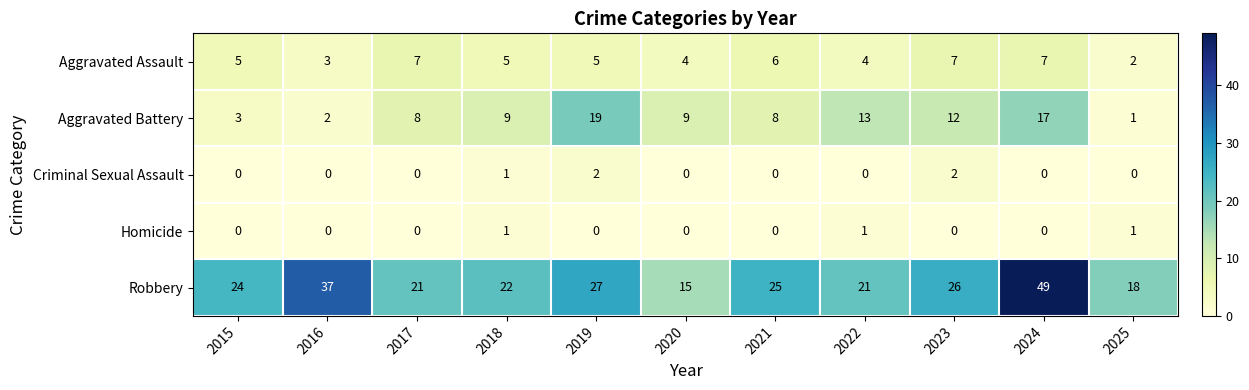

What is the approximate value of Robbery at 2015?

24